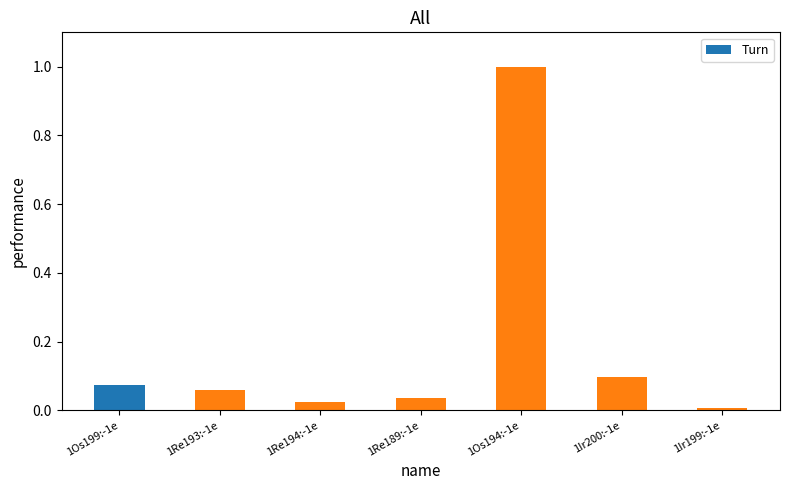

The chart shows a value of 0.0 at 1Re189:-1e. True or false?

True